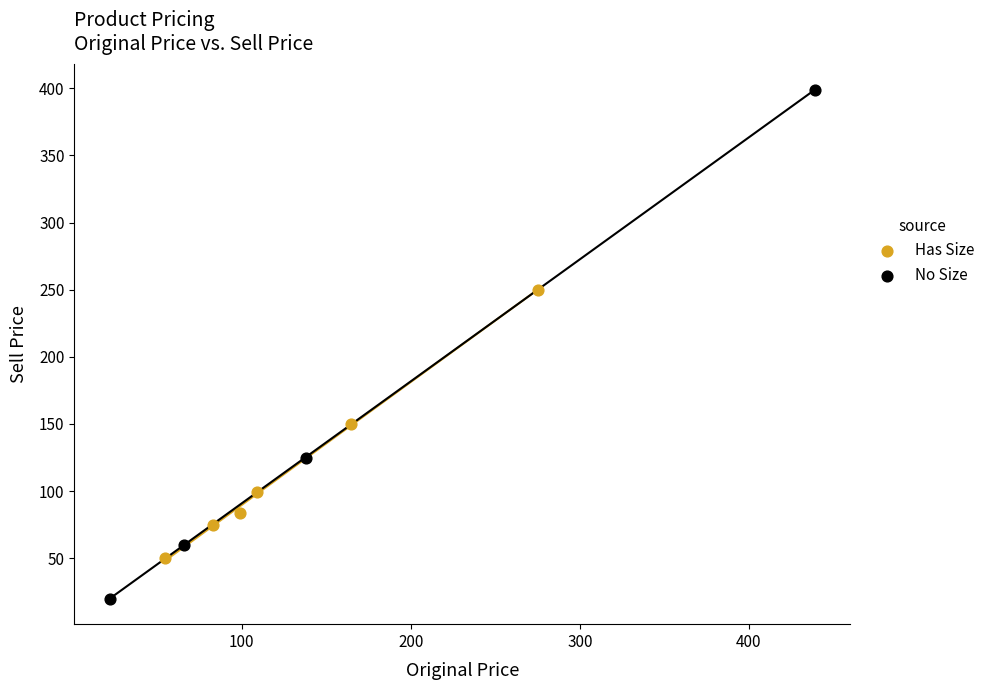

Which series has the widest spread of Y values?

No Size